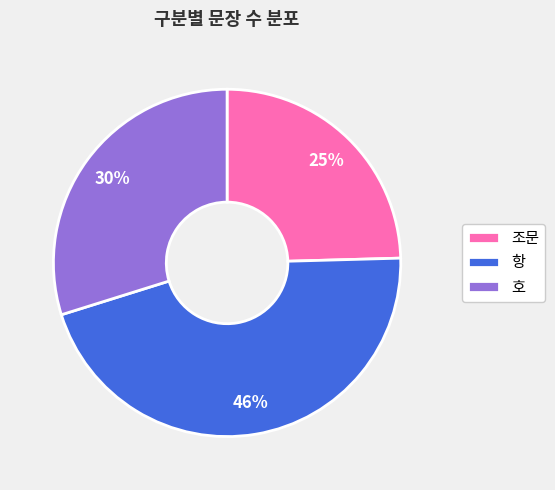

Combined, do 호 and 조문 account for over 50%?

Yes